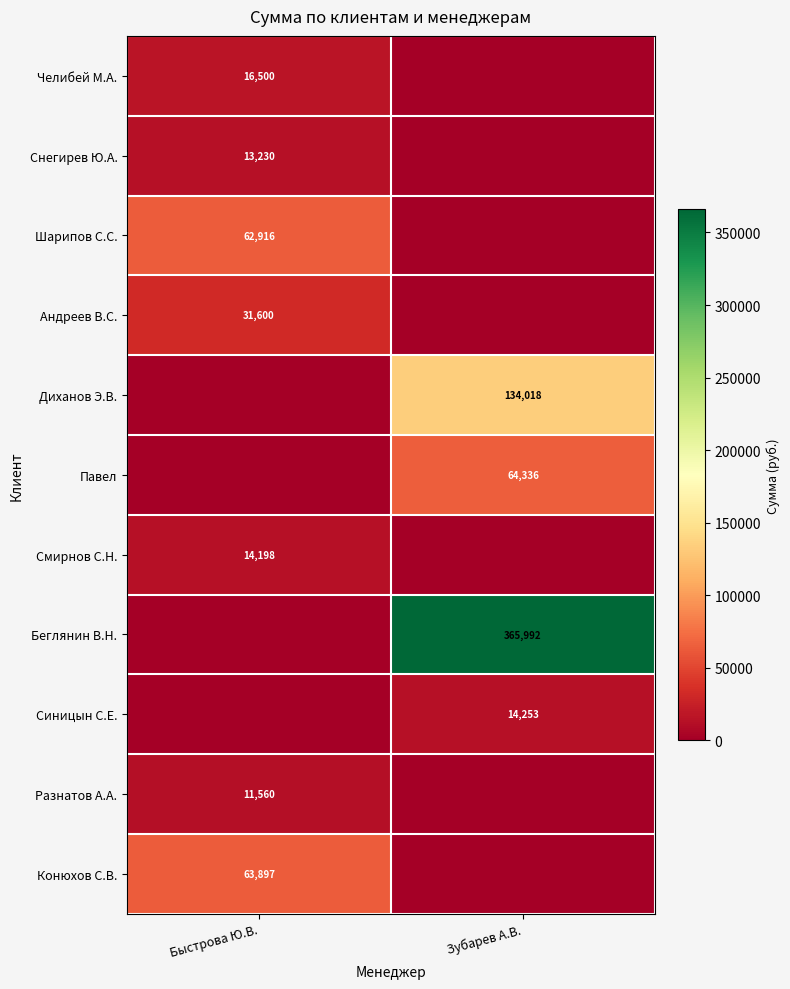

Is it true that Диханов Э.В. equals 134018 at Зубарев А.В.?

True